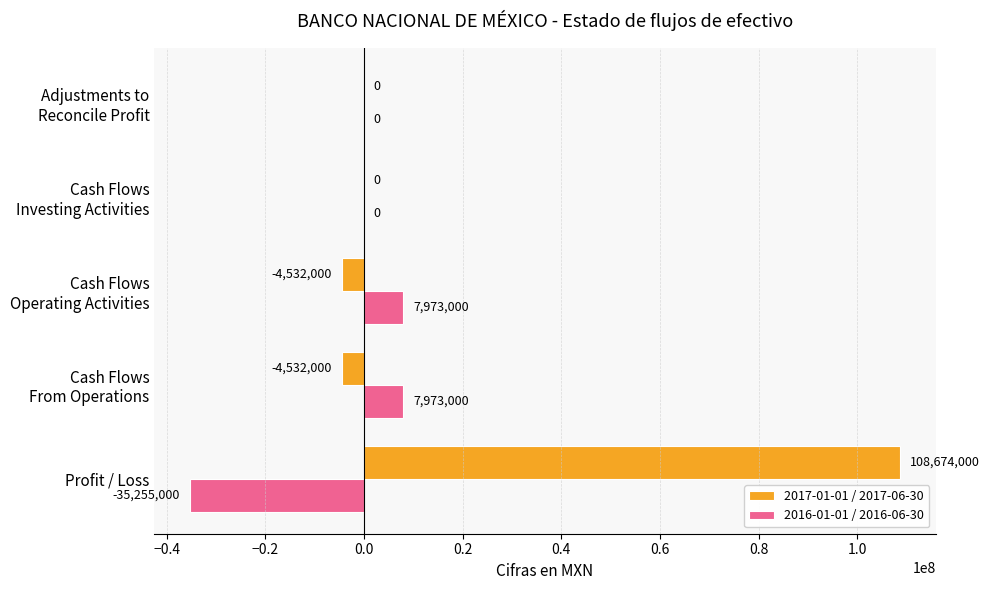

The 2017-01-01 / 2017-06-30 series shows 108674000 at Profit / Loss. True or false?

True